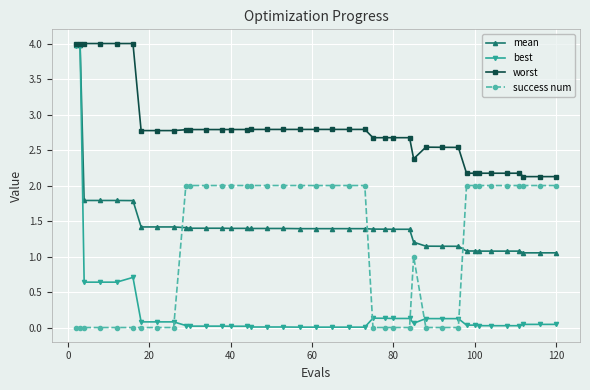

What is the greatest value displayed?

4.0